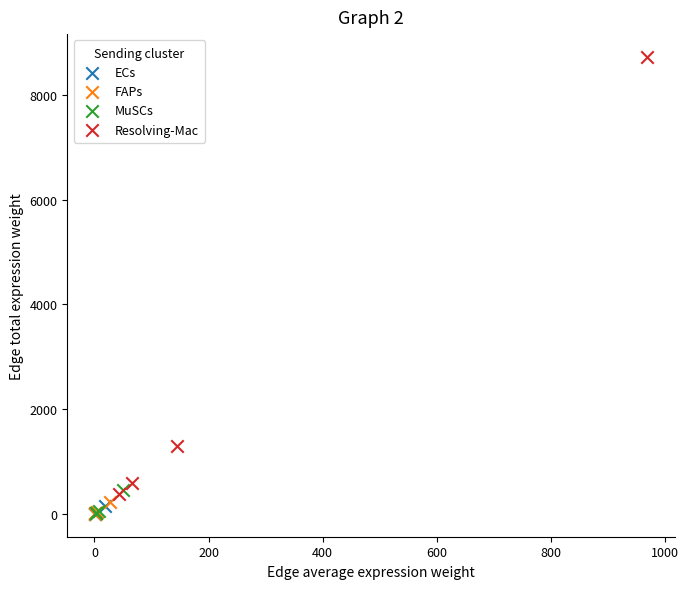

Which series reaches the maximum Y coordinate?

Resolving-Mac